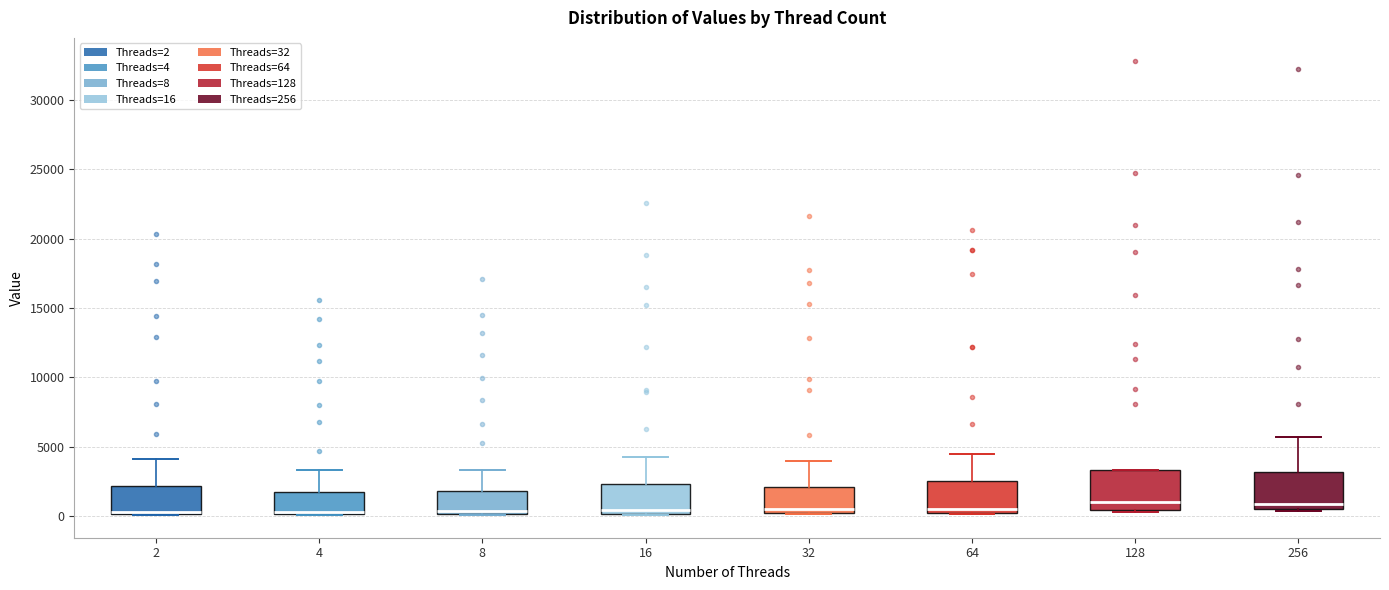

Reading left to right, transcribe this box plot: for each box, give where its median line is, the range the box spans, and where its two whiskers end, as read against the y-axis. The values are not printed on the chart, so give them approximately, as read against the axis.

2: median 500, box 0 to 2000, whiskers 0 to 4000
4: median 500, box 0 to 2000, whiskers 0 to 3500
8: median 500, box 0 to 2000, whiskers 0 to 3500
16: median 500, box 0 to 2500, whiskers 0 to 4000
32: median 500, box 0 to 2000, whiskers 0 to 4000
64: median 500 (just above the box's lower edge), box 500 to 2500, whiskers 0 to 4500
128: median 1000, box 500 to 3500, whiskers 500 (just below the box's lower edge) to 3500
256: median 1000, box 500 to 3000, whiskers 500 (just below the box's lower edge) to 5500